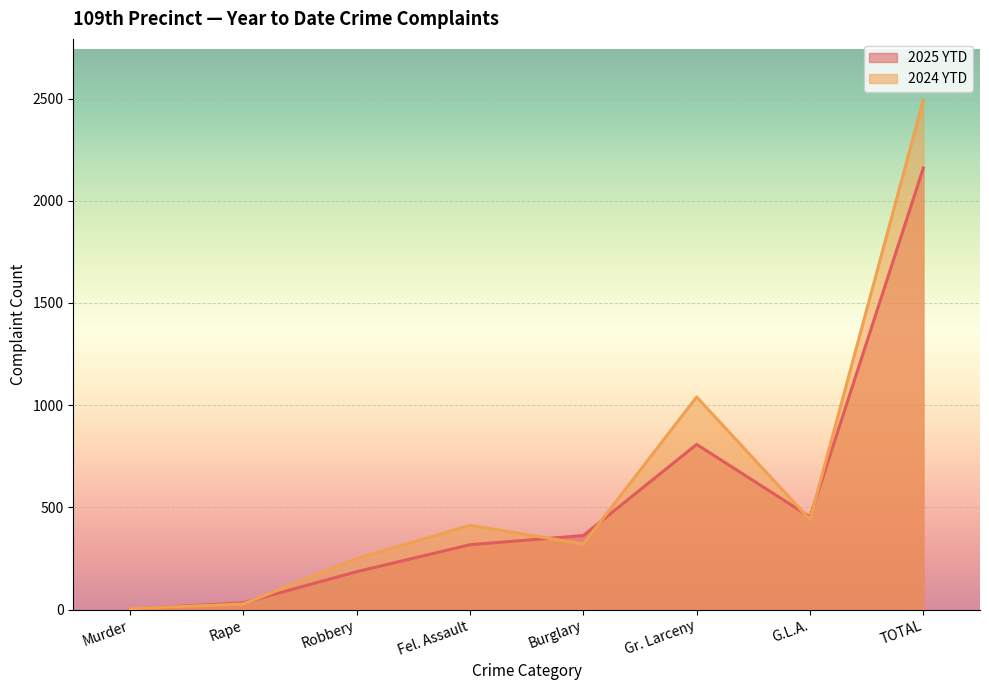

True or false: 2024 YTD and 2025 YTD cross at least once.

True